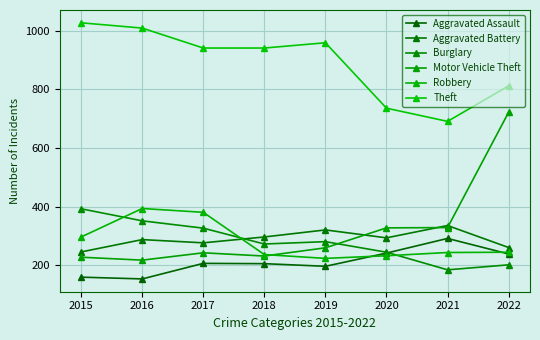

True or false: Aggravated Assault has a value of 206 at 2018.

True